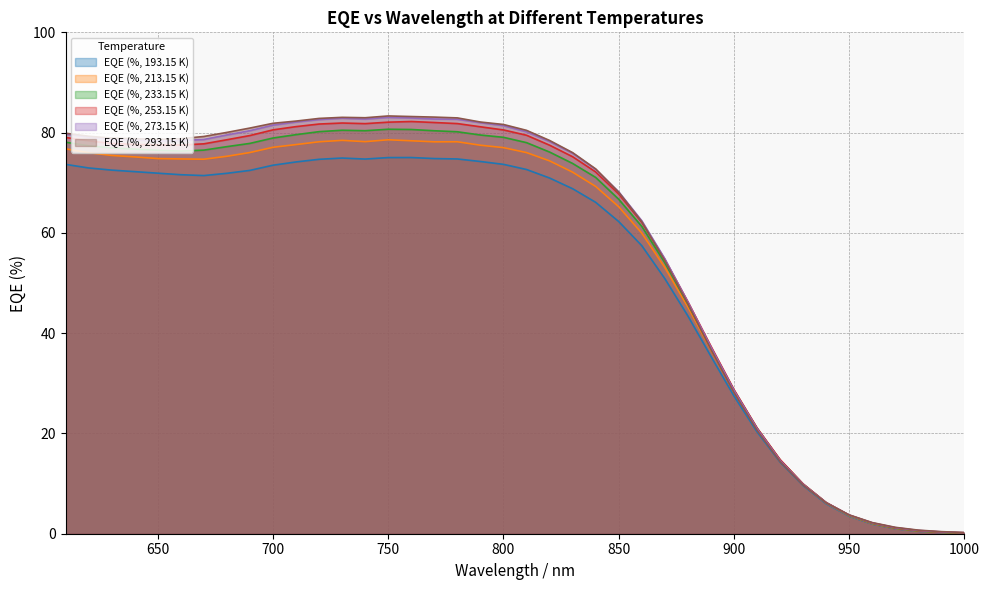

The value of EQE (%, 213.15 K) at 740 is 78.2. True or false?

True